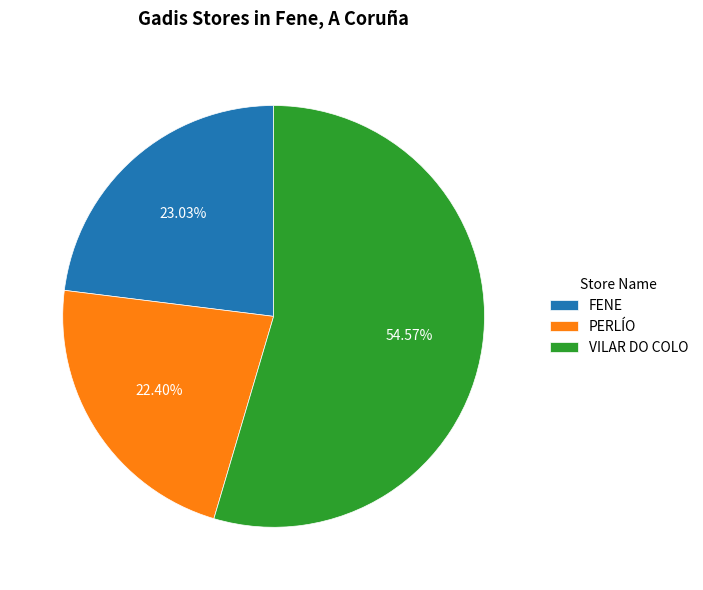

Is there a majority slice in this chart?

Yes